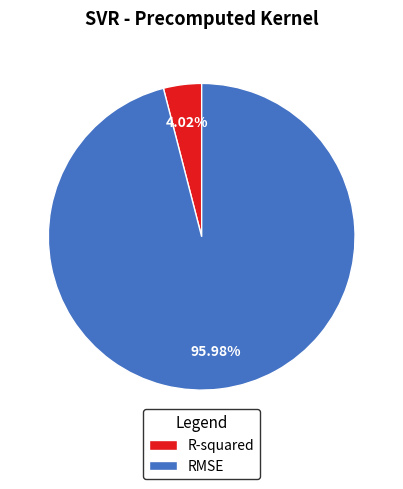

Which category has the biggest portion of the pie?

RMSE